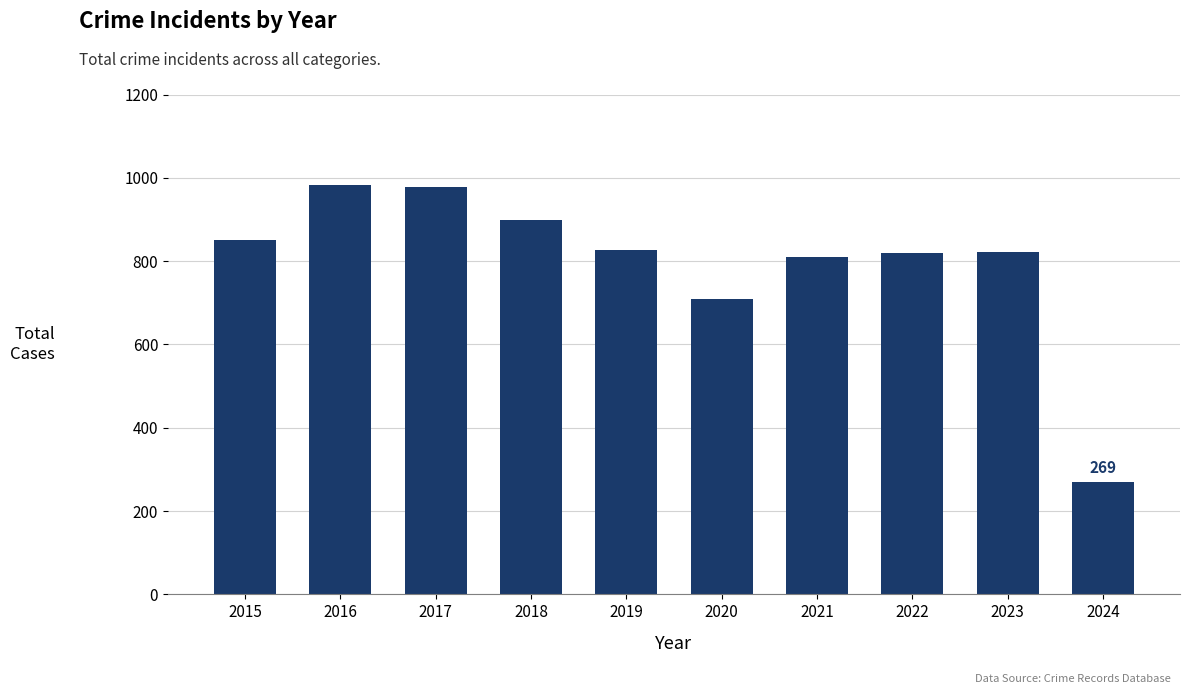

Where is the data nearest to the value 626?

2020